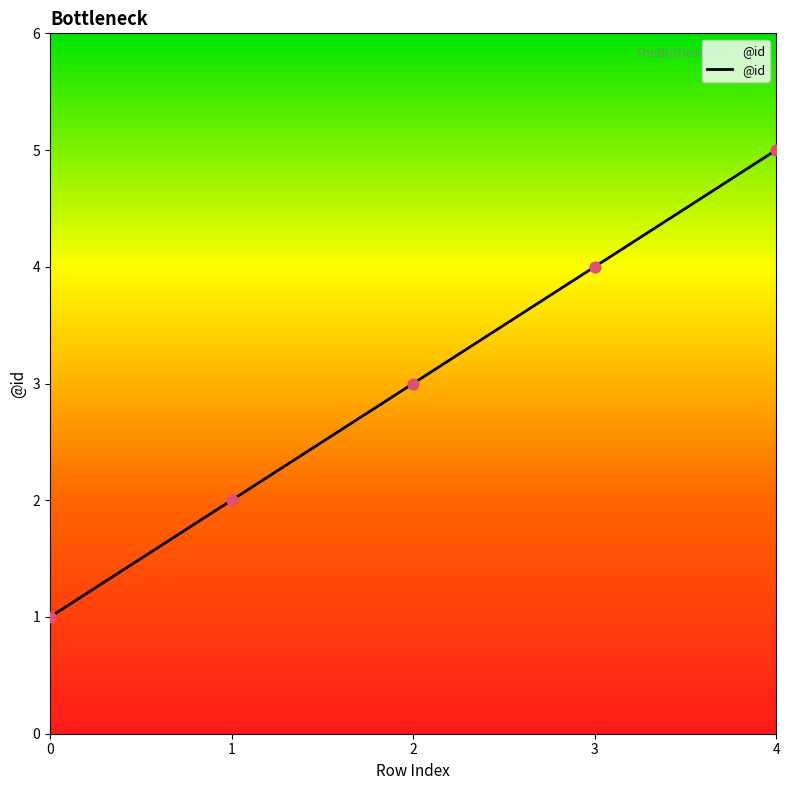

Which has a higher value, 1 or 3?

3